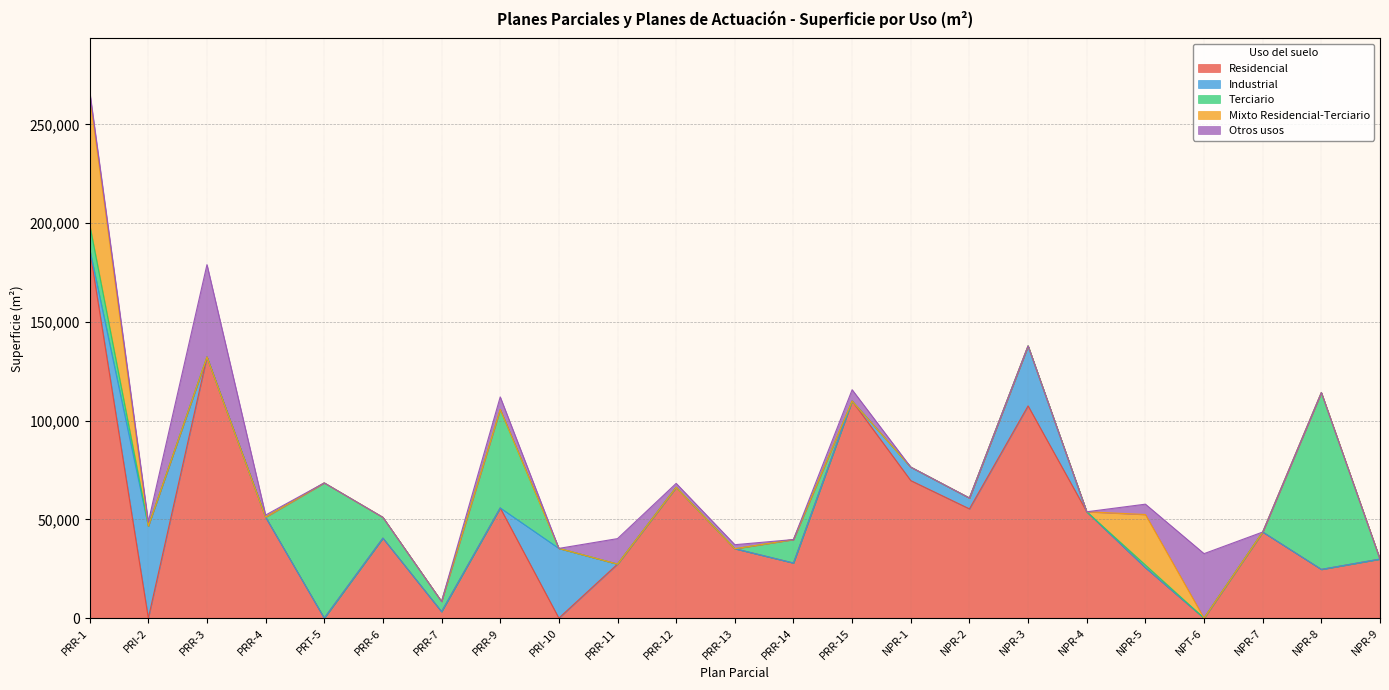

What is the difference between the maximum and minimum values in the Mixto Residencial-Terciario series?

64923